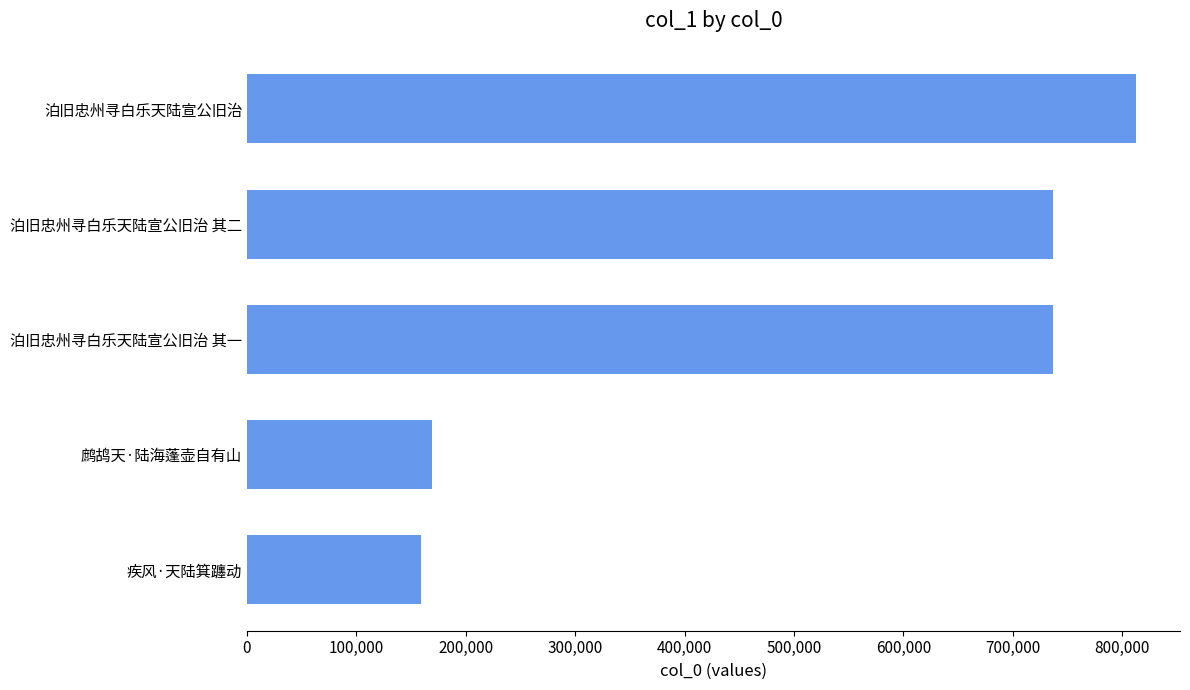

Count the number of data series in this chart.

1